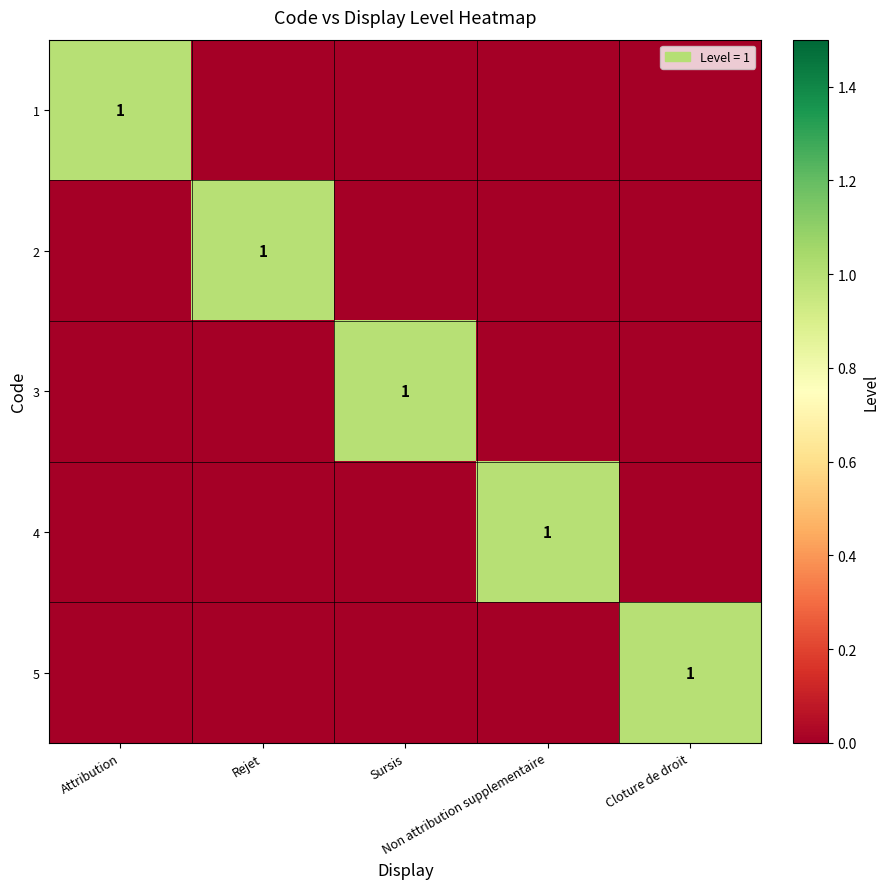

What is the difference between the highest and lowest values at Sursis?

1